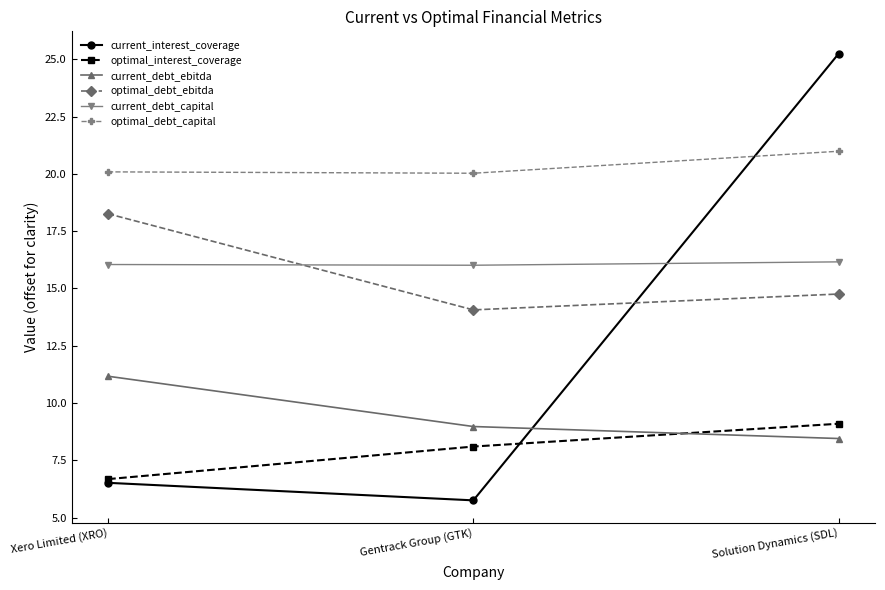

What is the total value across all series at Xero Limited (XRO)?

78.8